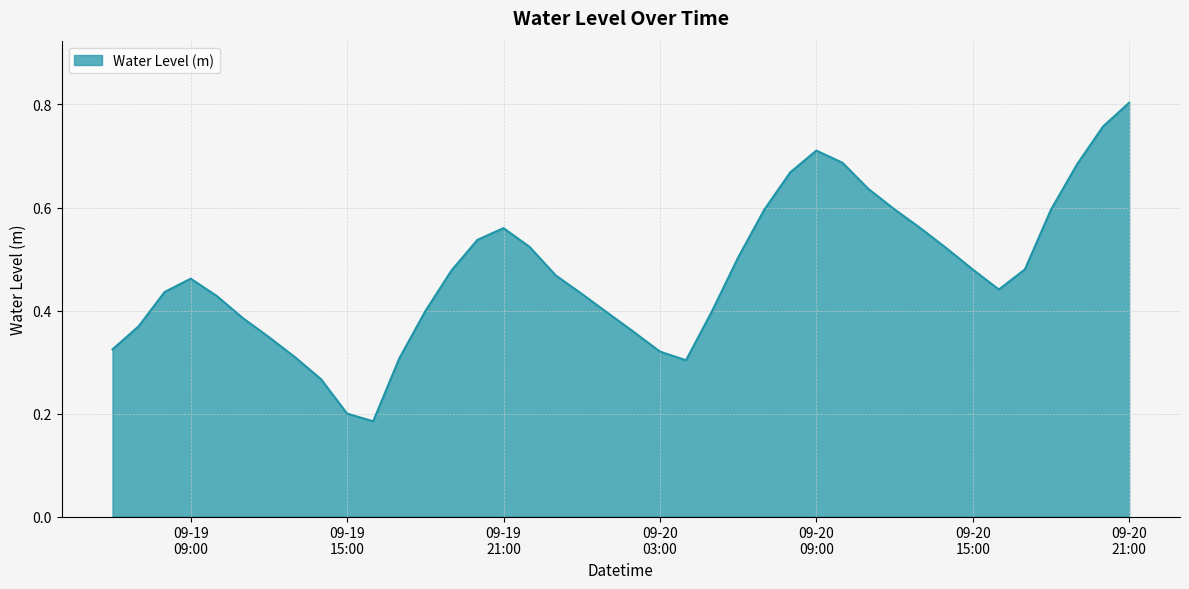

Does the chart have visible grid lines?

Yes